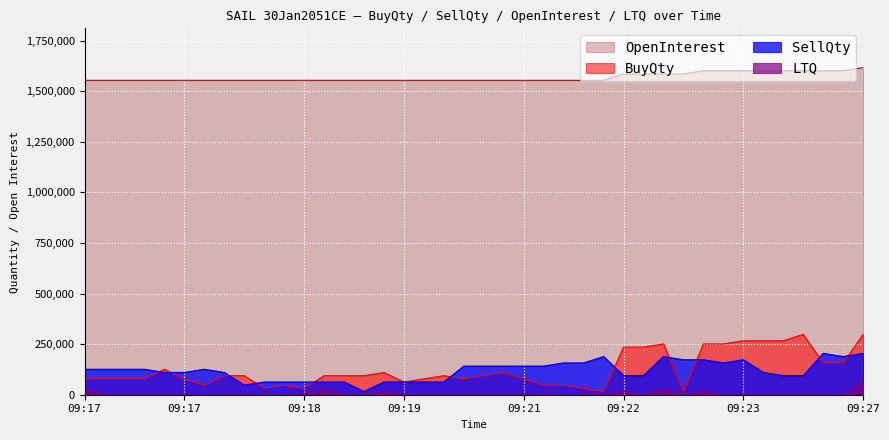

Rank the series at 09:23 from highest to lowest value.

OpenInterest, BuyQty, SellQty, LTQ